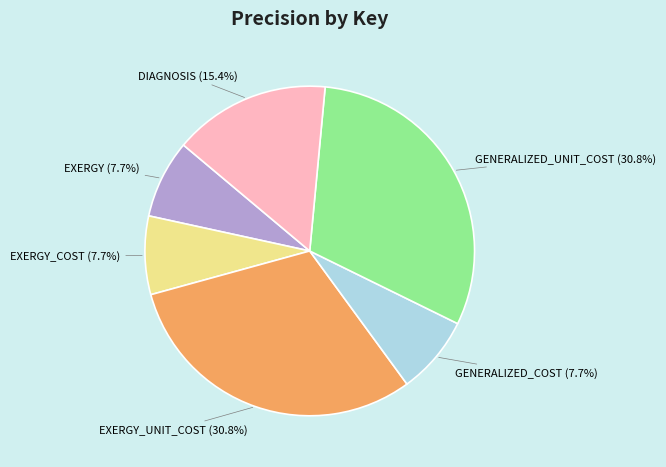

Count the number of slices in the pie.

6